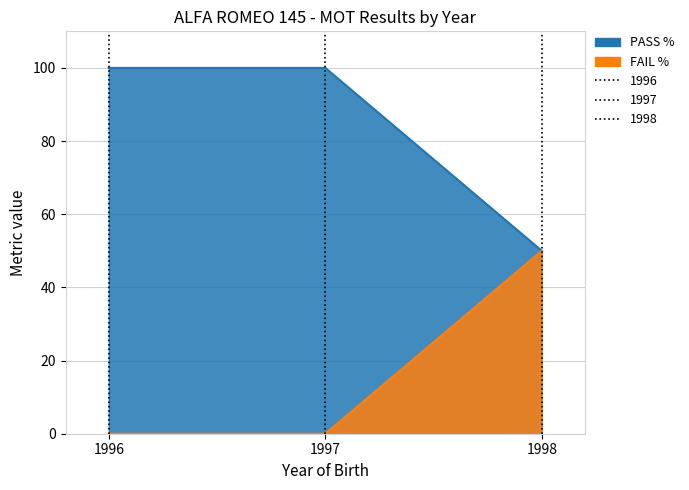

List the labels in order of FAIL % value, smallest first.

1996, 1997, 1998